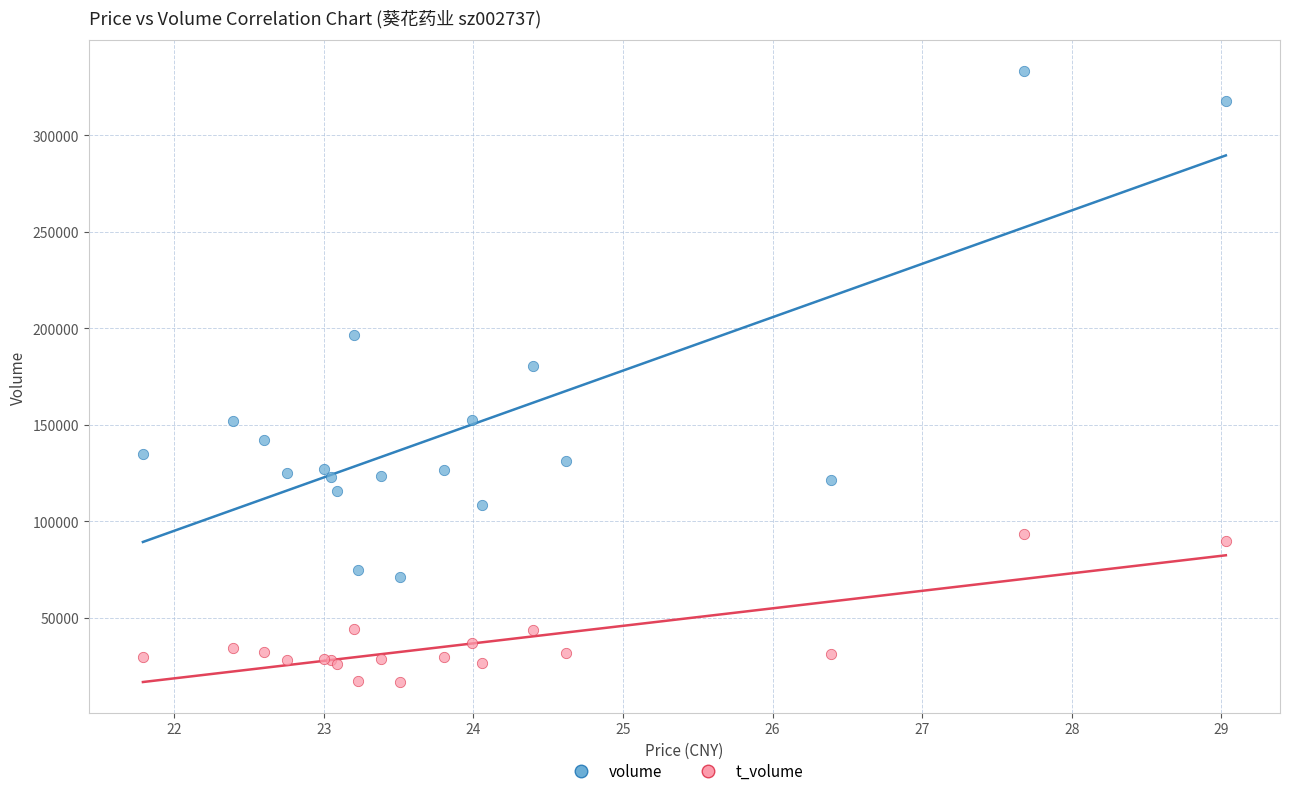

Which series contains the lowest Y value?

t_volume